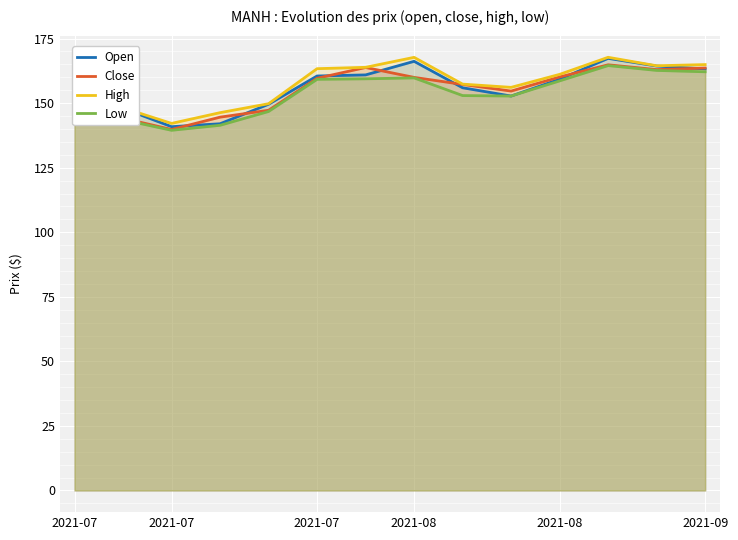

Is the value of Open at 2021-08 greater than the value of High at 7?

No